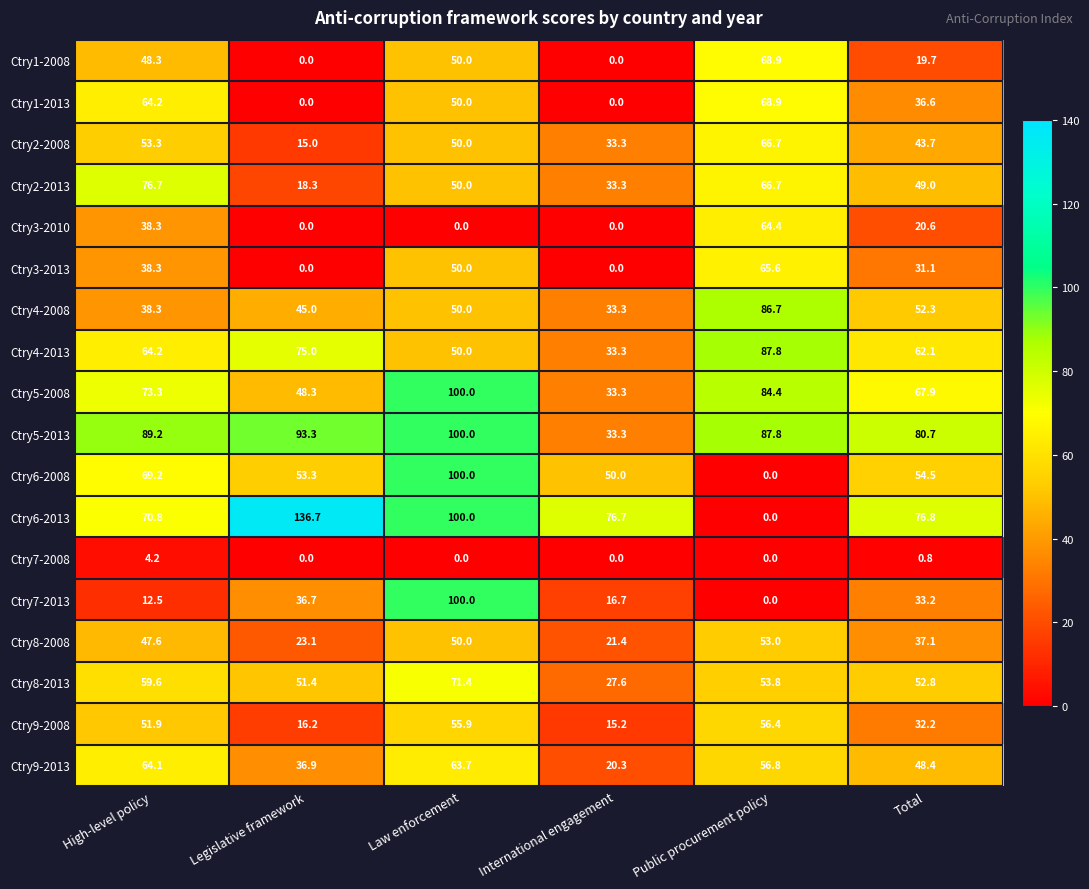

Which series has the widest spread of values?

Ctry6-2013